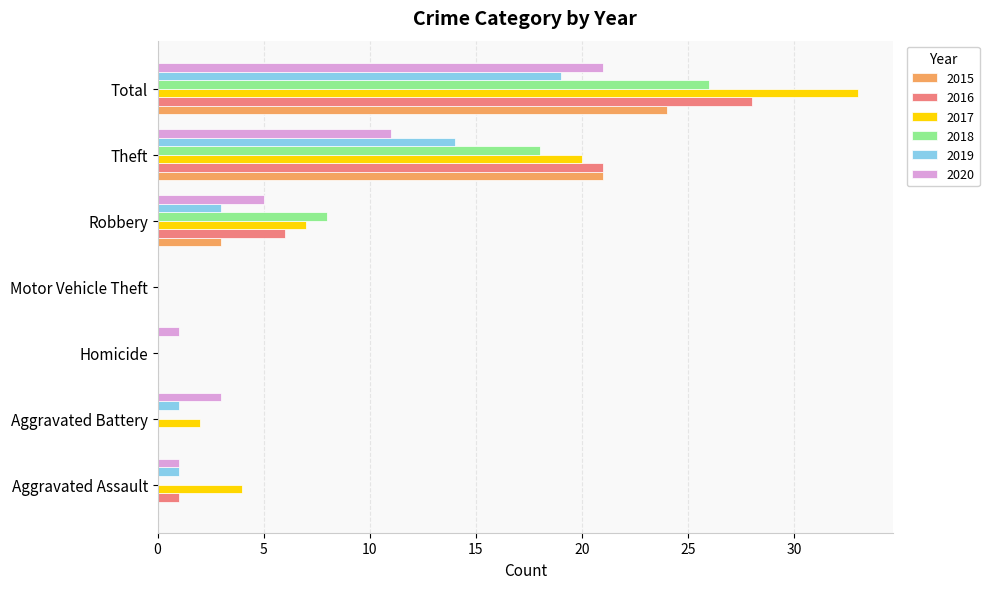

True or false: 2016 has a value of 36 at Theft.

False